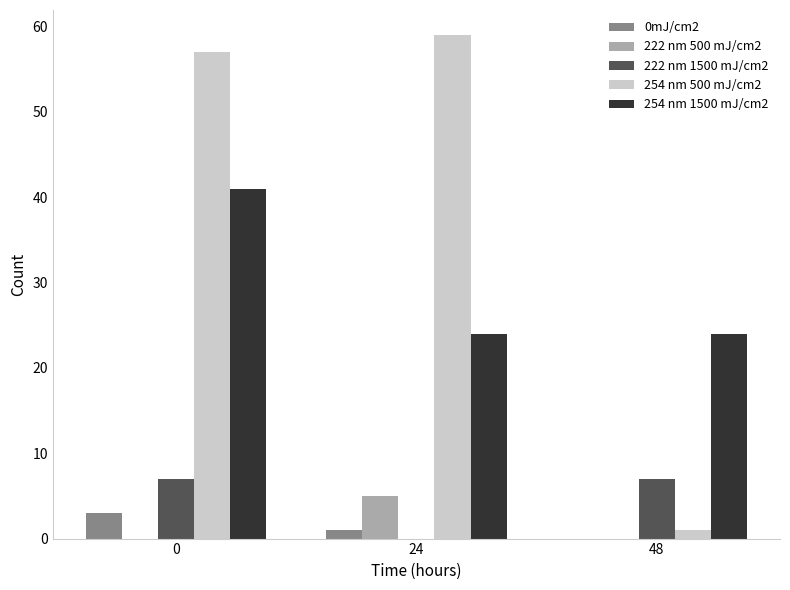

Which series has the largest range (max minus min)?

254 nm 500 mJ/cm2